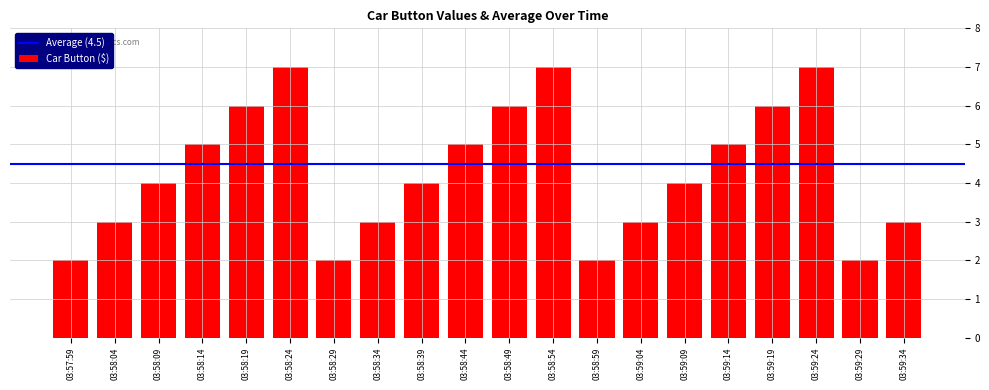

Reading left to right, extract all data points from this chart.

2	3	4	5	6	7	2	3	4	5	6	7	2	3	4	5	6	7	2	3